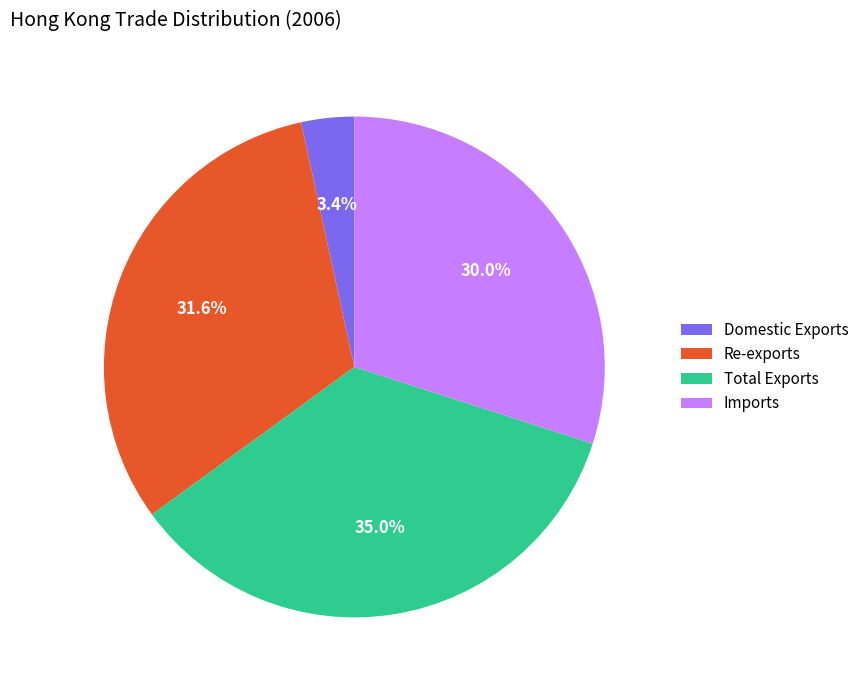

Which category has the smallest portion of the pie?

Domestic Exports